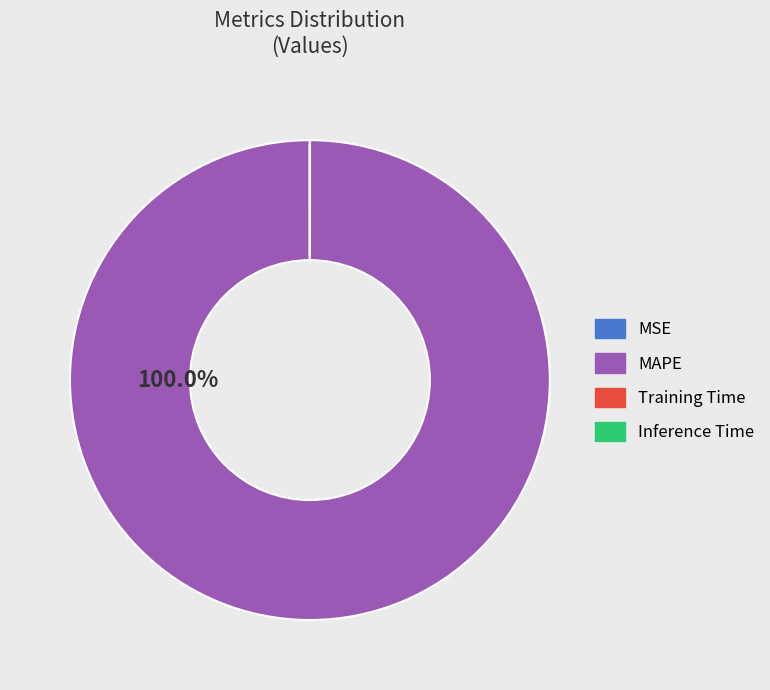

Does MAPE account for over 50% of the chart?

Yes